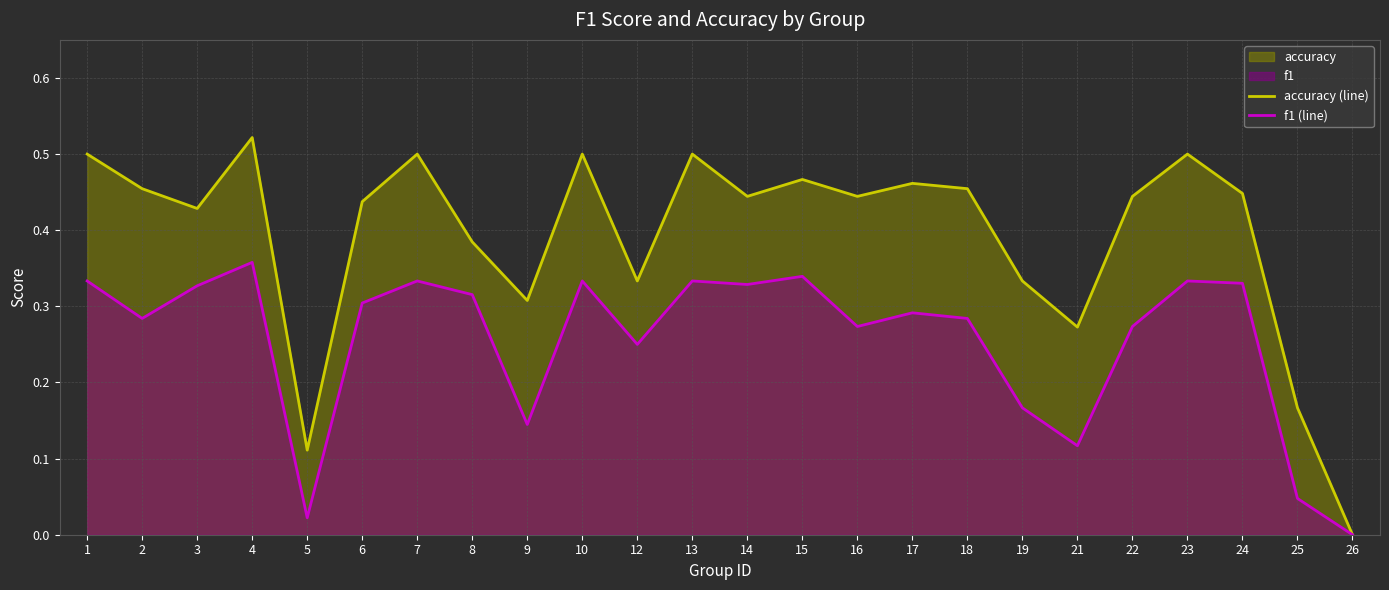

Which category has the highest value in the f1 (line) series?

4